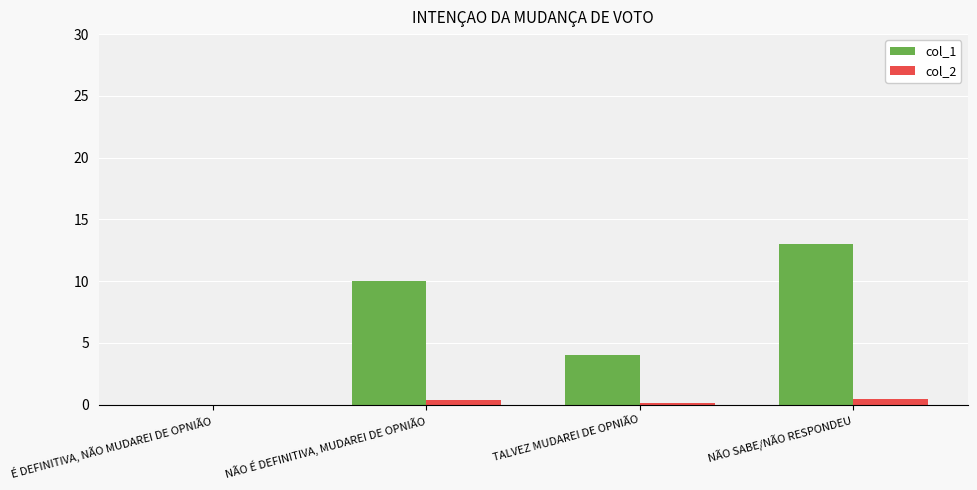

What is the sum of all col_1 values?

27.0